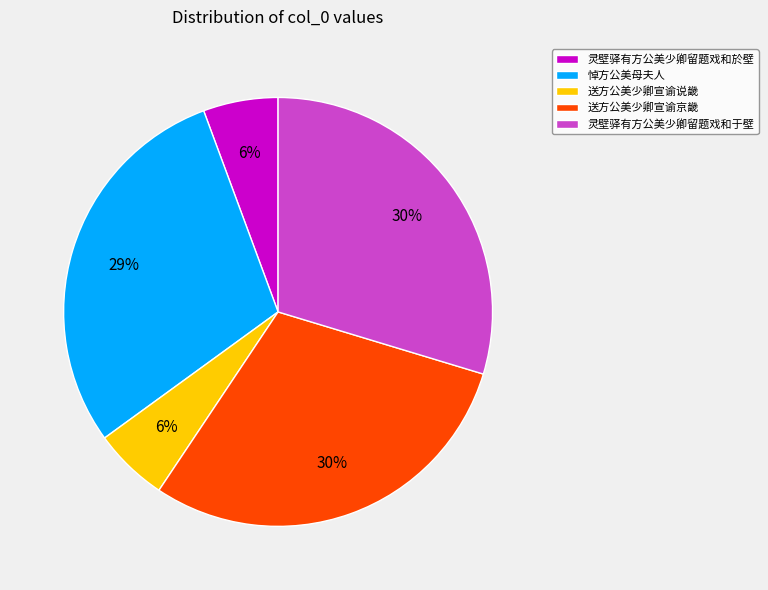

How many slices are in this pie chart?

5